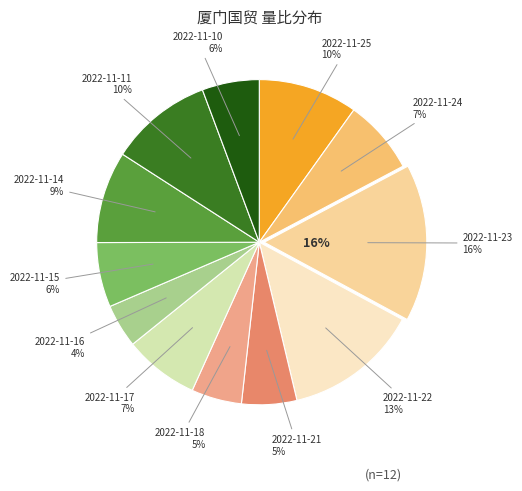

How many segments does this pie chart have?

12